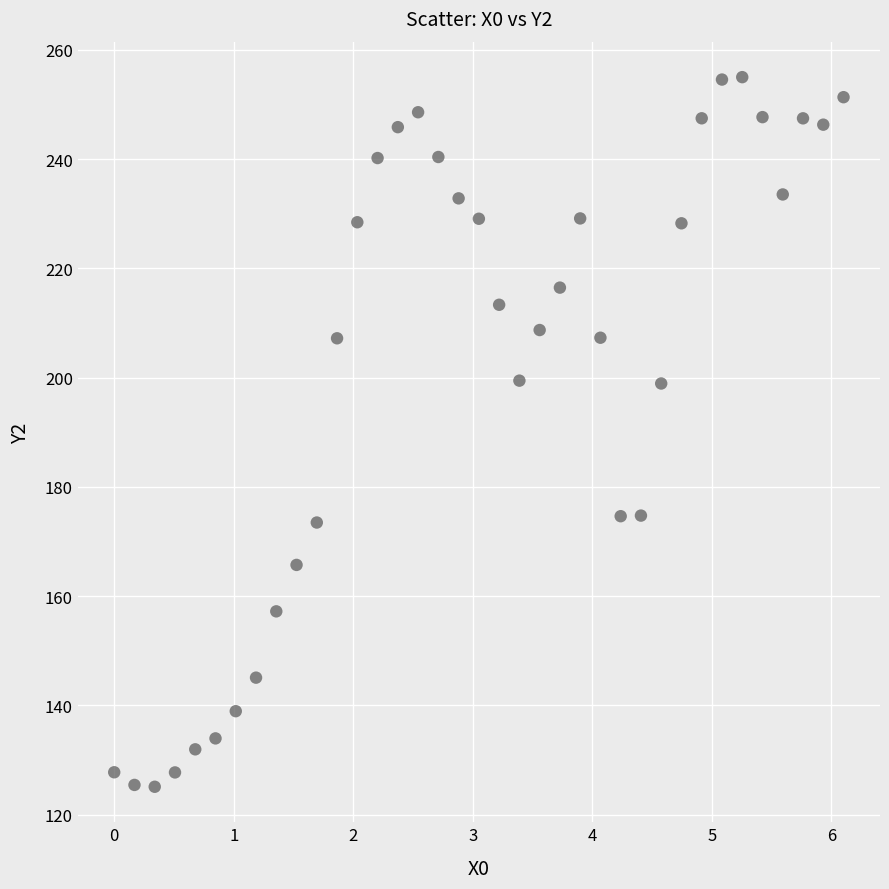

What is the range of X values (max minus min)?

6.1